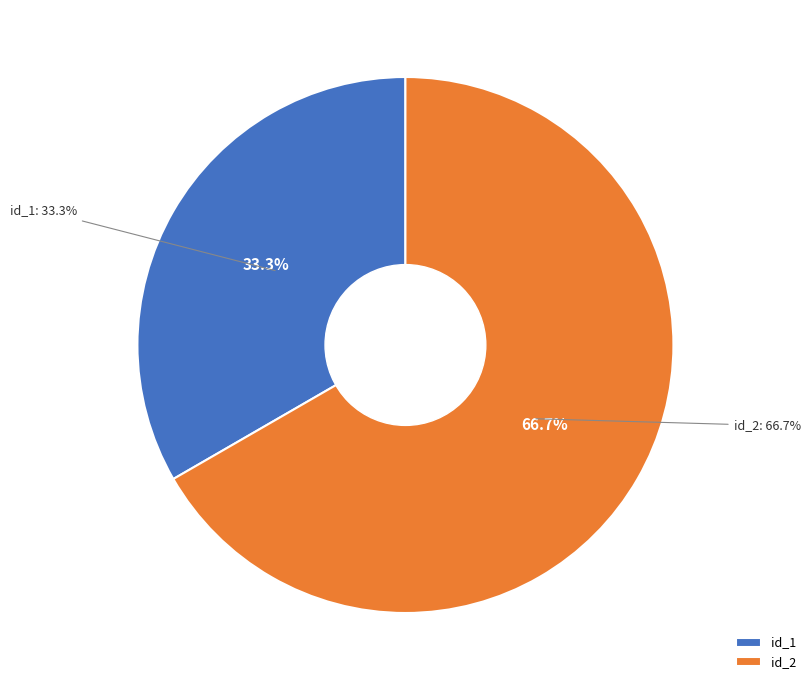

How many segments does this pie chart have?

2